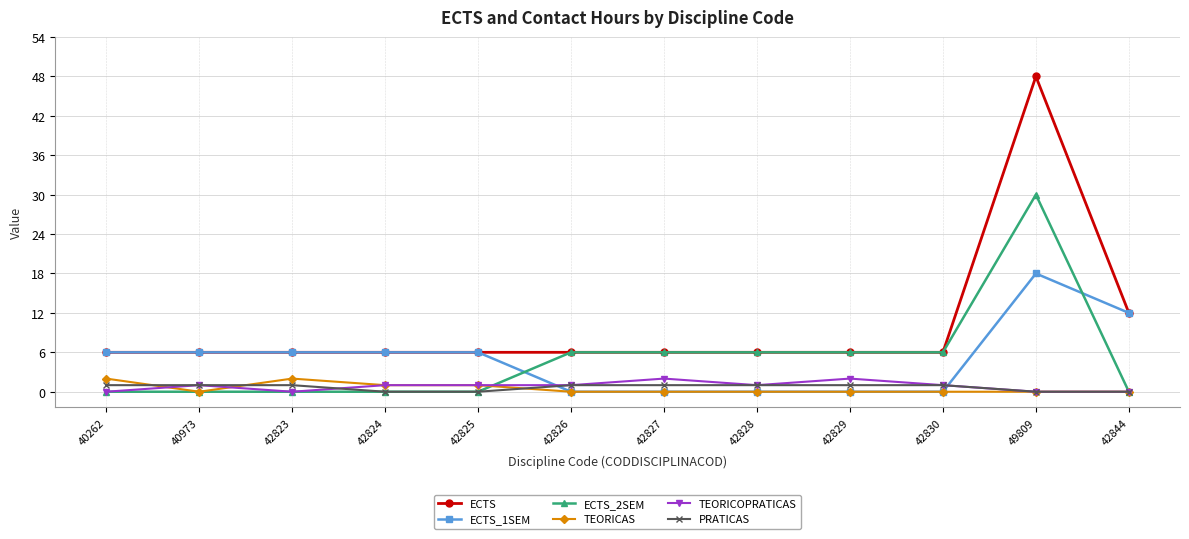

How many categories are shown in the chart?

12